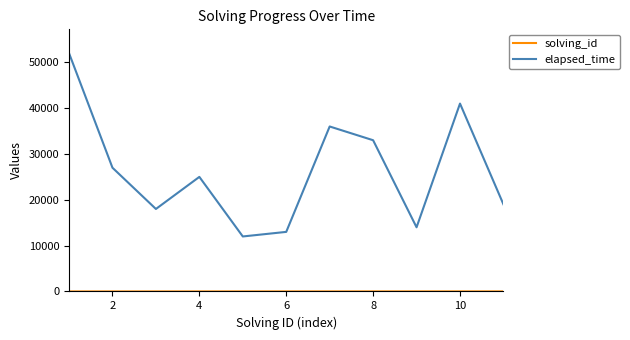

Which series has the widest spread of values?

elapsed_time